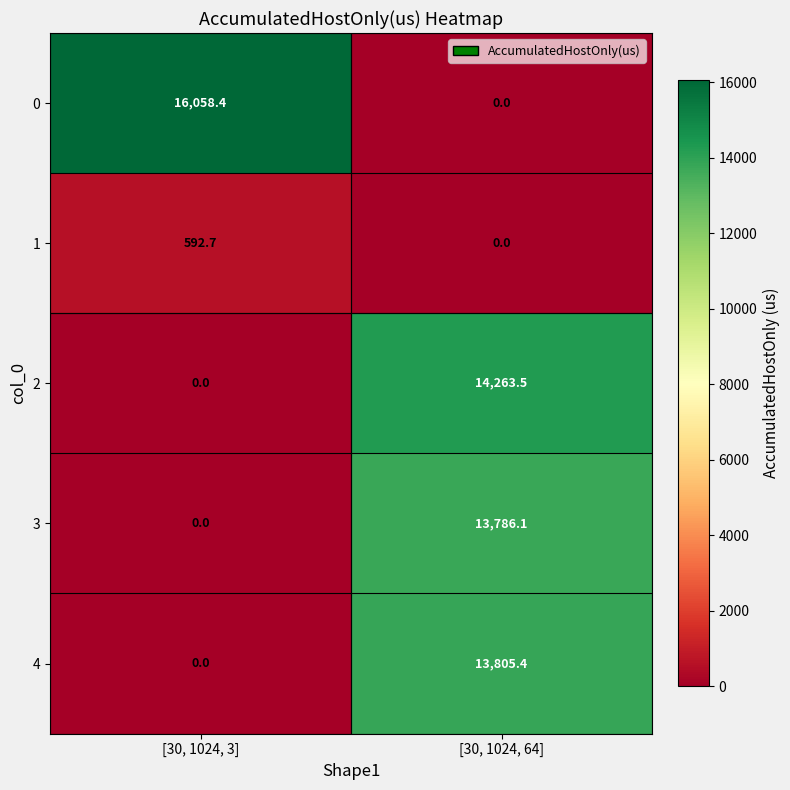

At which category does the chart reach its peak across all series?

[30, 1024, 3]